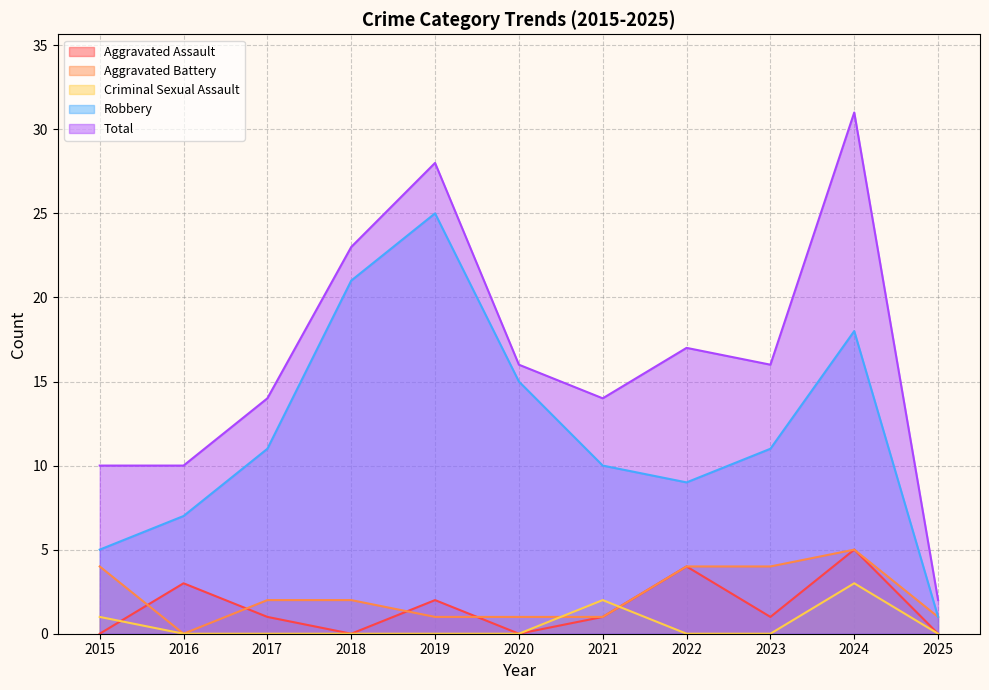

What are all the series names shown in the legend?

Aggravated Assault, Aggravated Battery, Criminal Sexual Assault, Robbery, Total